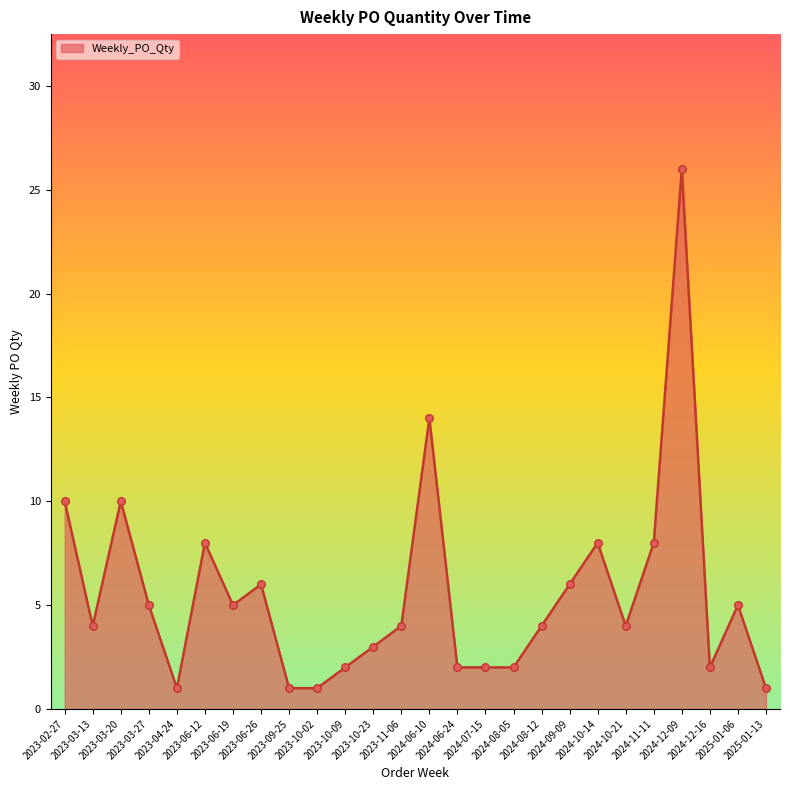

What is the greatest value displayed?

26